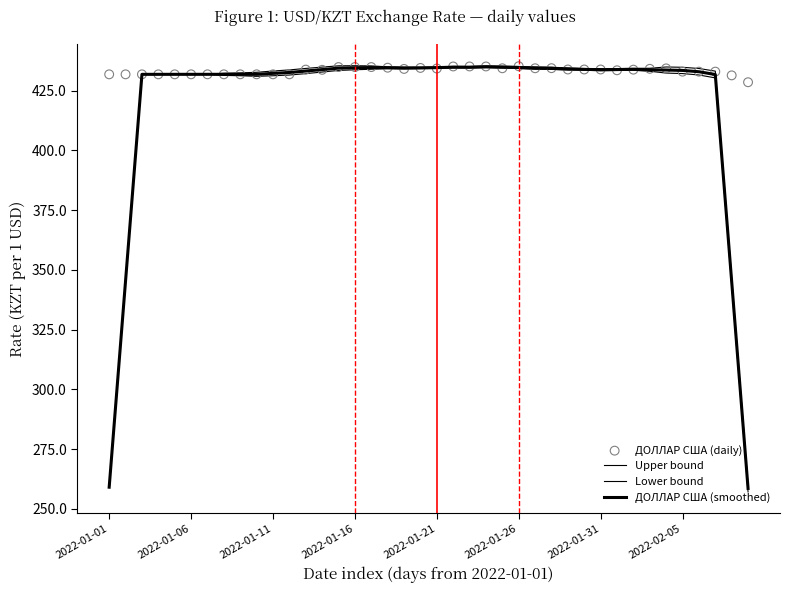

Is the value of Lower bound at 2022-02-05 greater than the value of ДОЛЛАР США (smoothed) at 29?

No